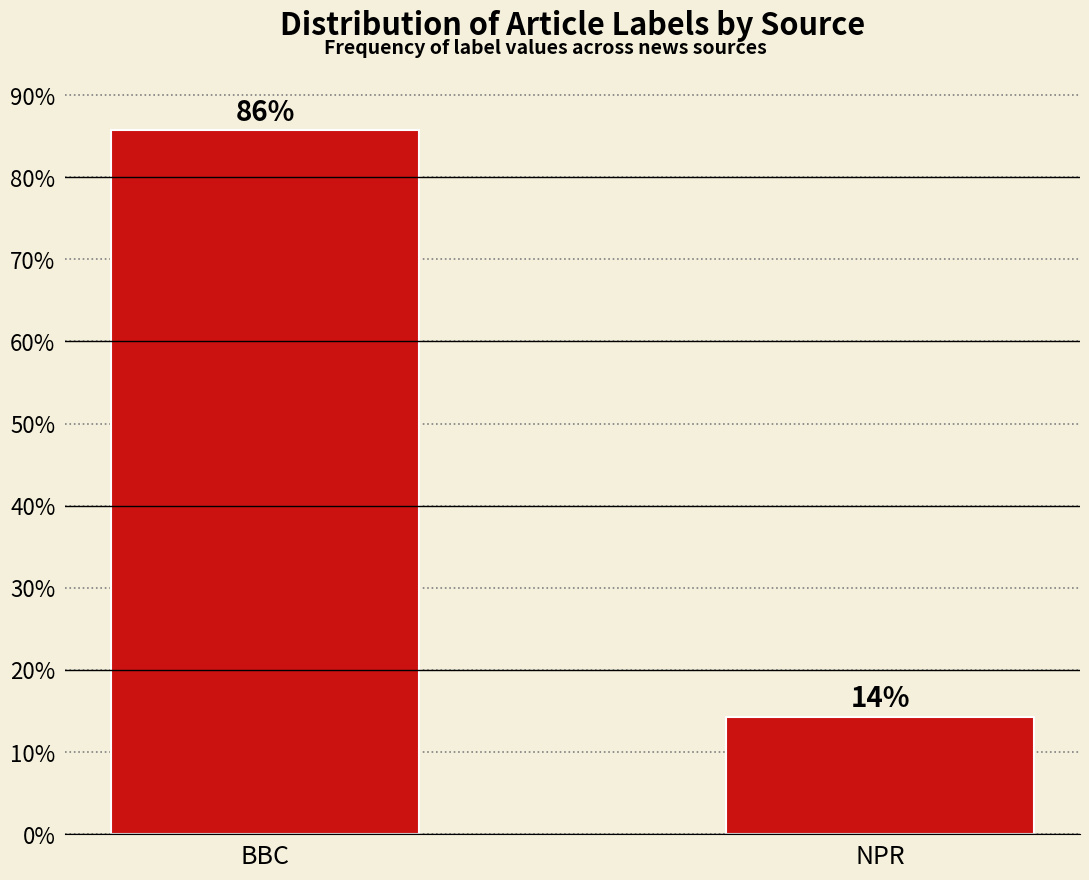

What is the maximum value shown in the chart?

85.7